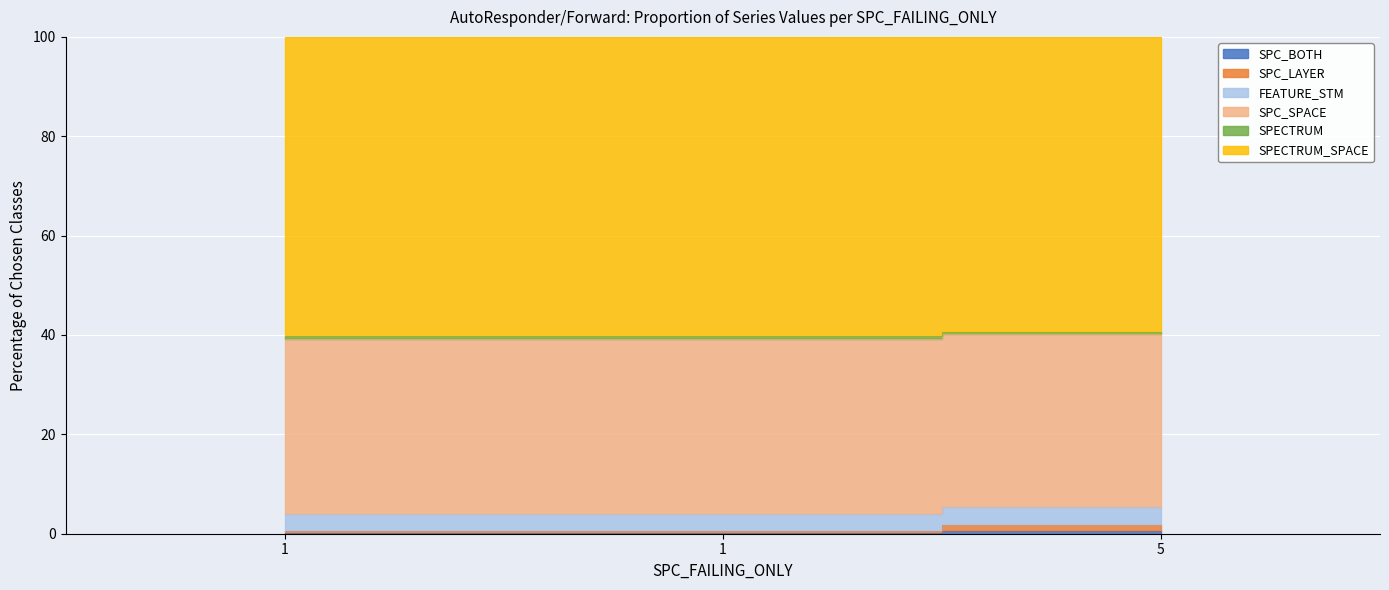

What is the sum of the SPC_LAYER values at 5 and 1?

2.2